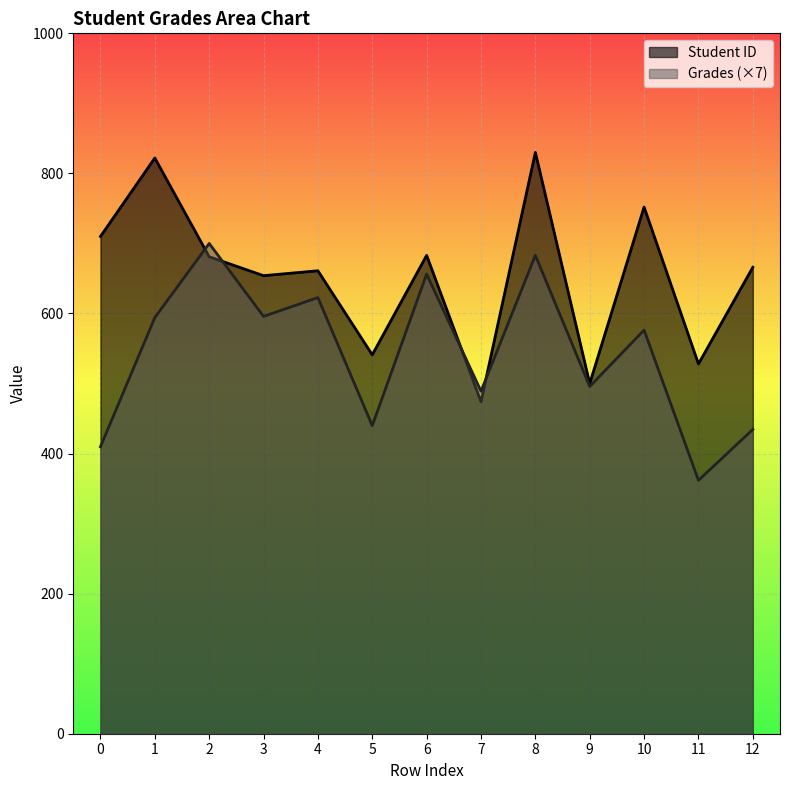

How many times do Student ID and Grades cross each other?

4